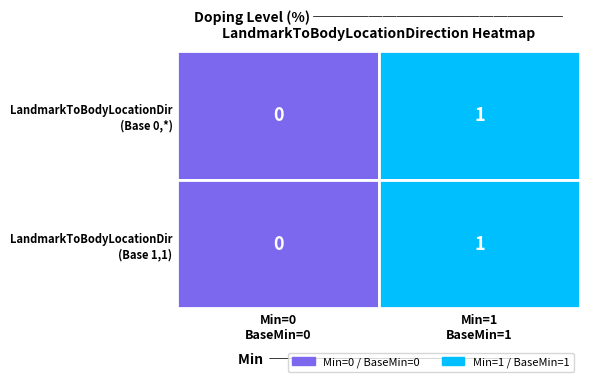

The shr-core-LandmarkToBodyLocationDirection_row1 series shows 0 at 1. True or false?

False